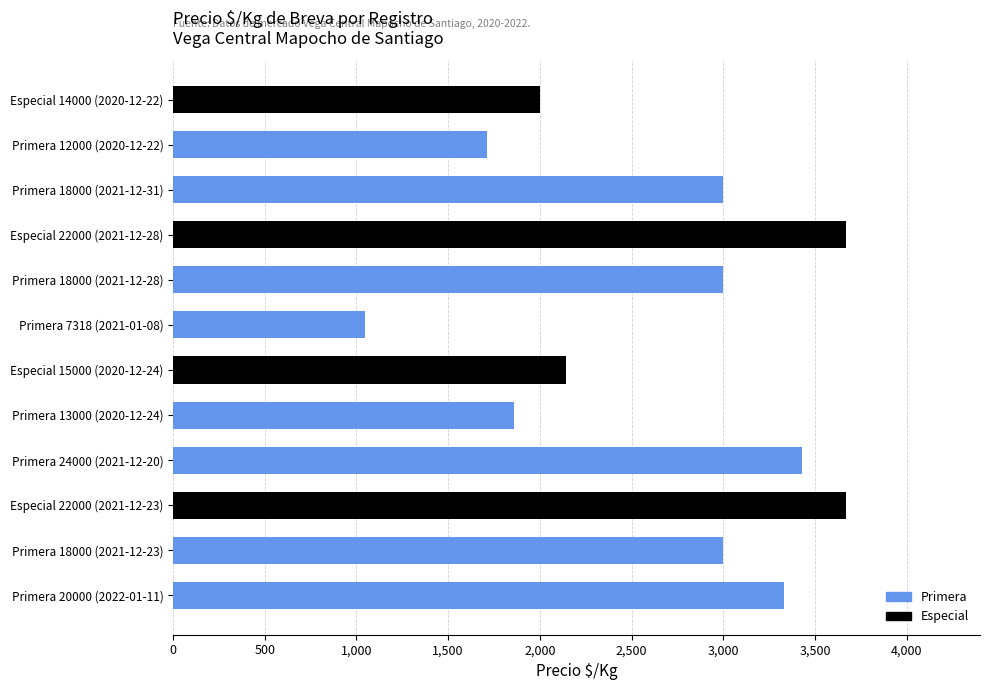

At which label is the value closest to 2356?

Especial 15000 (2020-12-24)